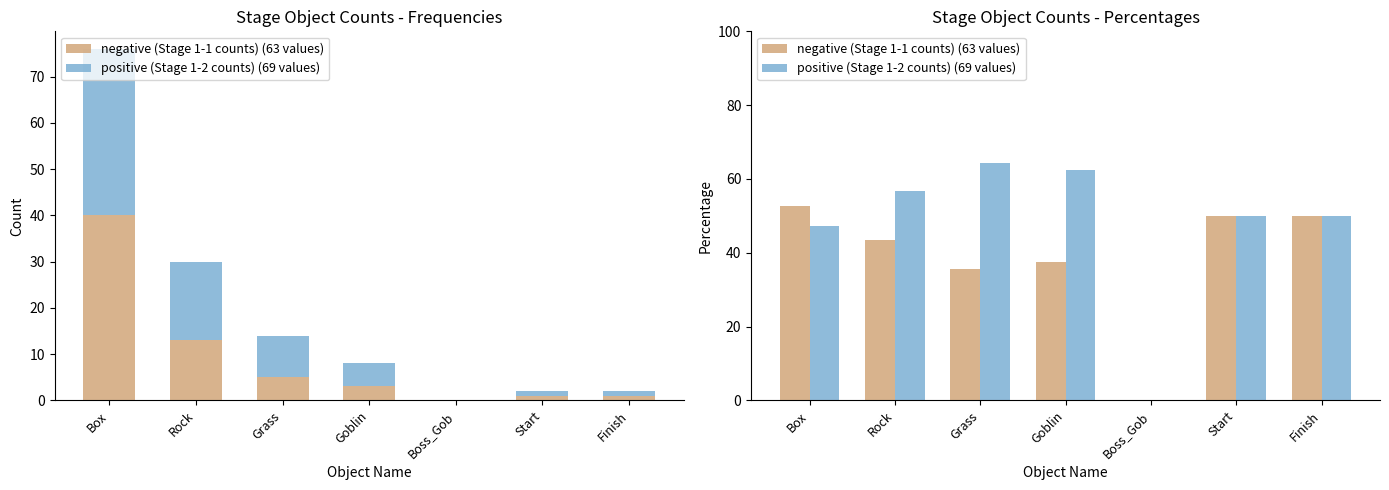

Where does the negative (Stage 1-1 counts) (63 values) series first go above 43?

Box